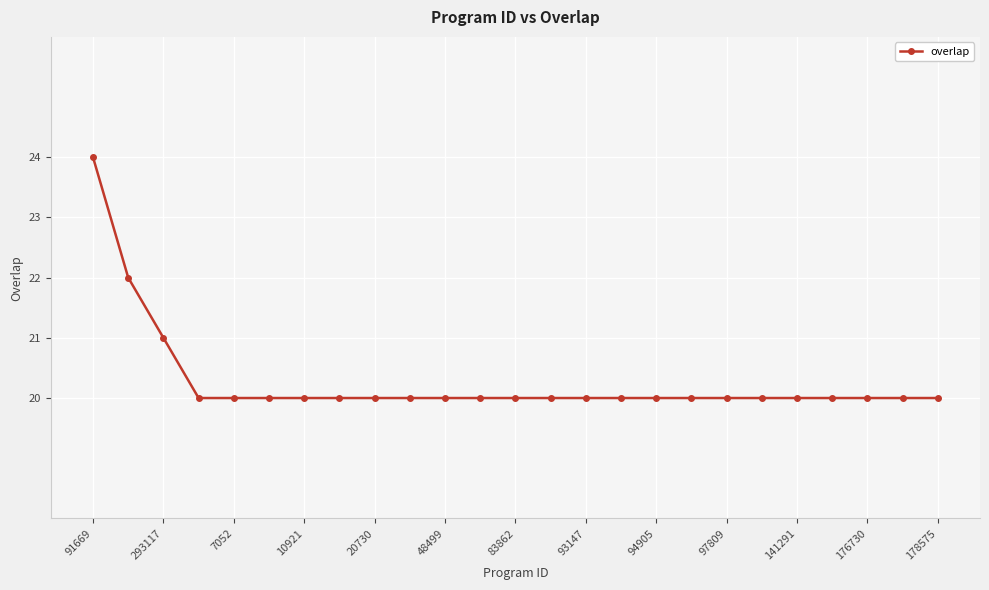

What is the smallest value displayed?

20